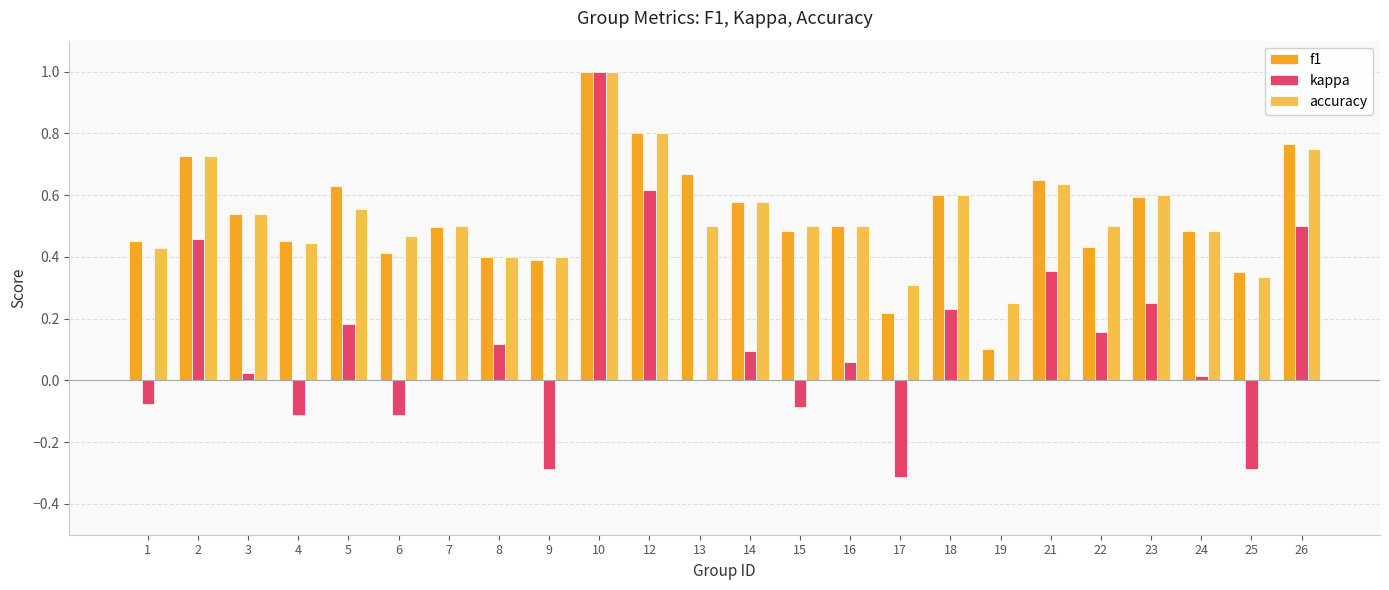

True or false: kappa has a value of -0.5 at 17.

False